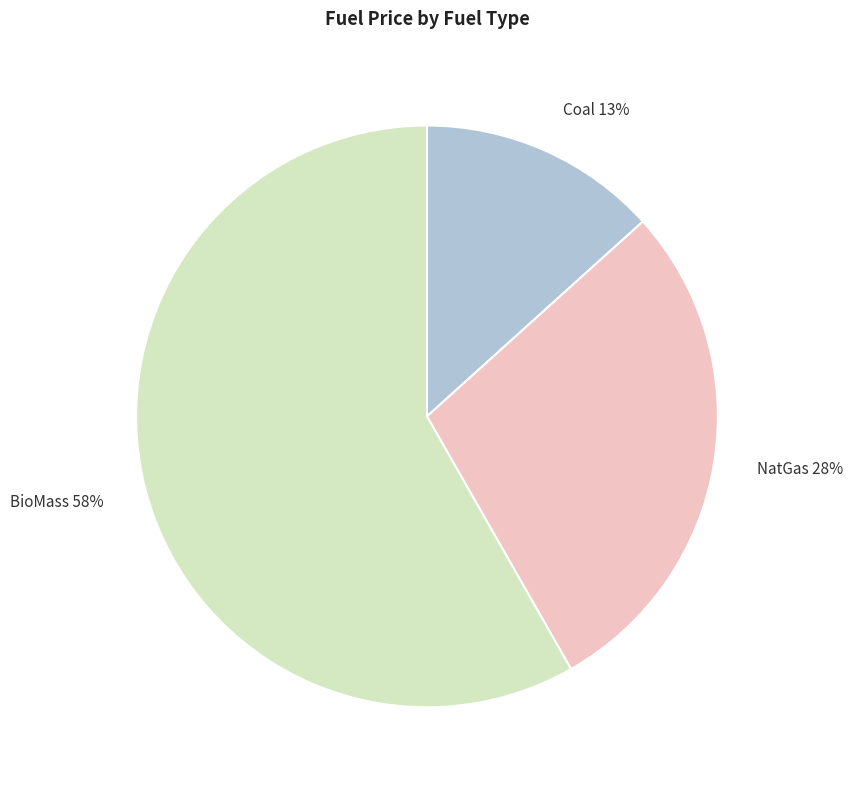

Is the sum of BioMass 58% and NatGas 28% greater than half?

Yes